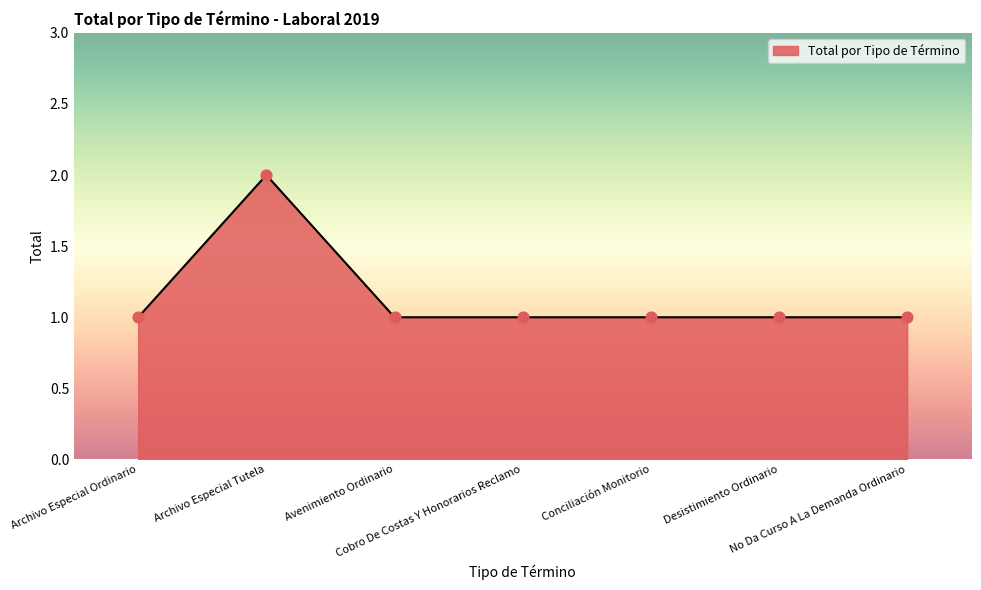

What is the ratio of the value at Desistimiento Ordinario to the value at Cobro De Costas Y Honorarios Reclamo?

1.0